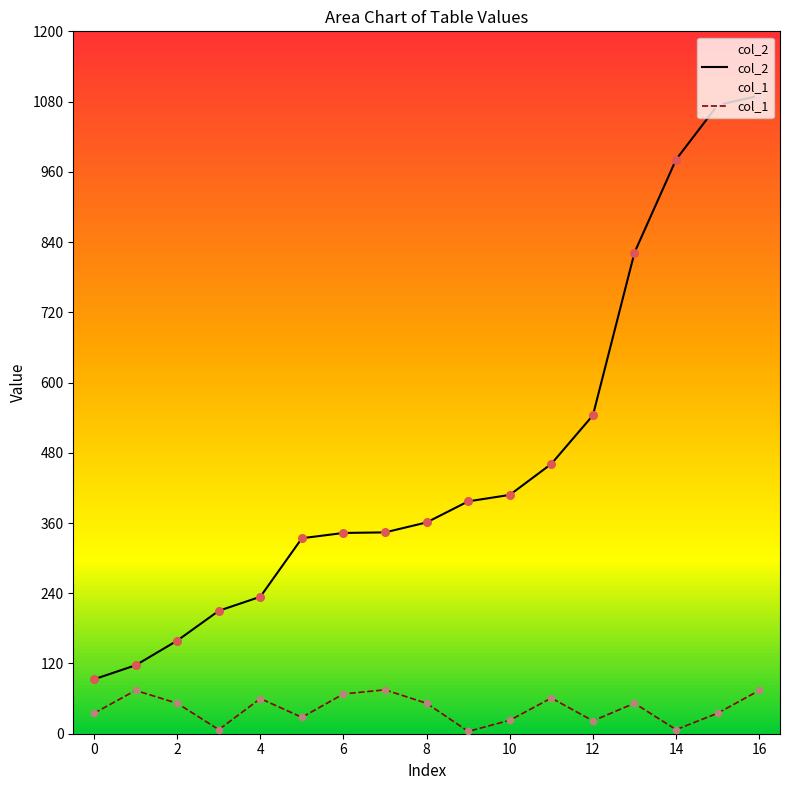

What are all the series names shown in the legend?

col_2, col_1